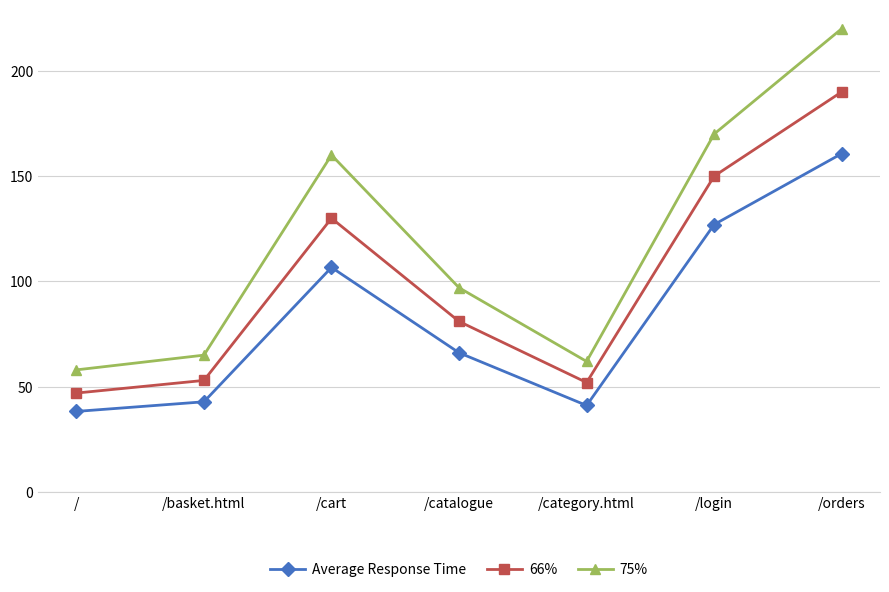

What is the difference between the highest and lowest values at /orders?

59.3